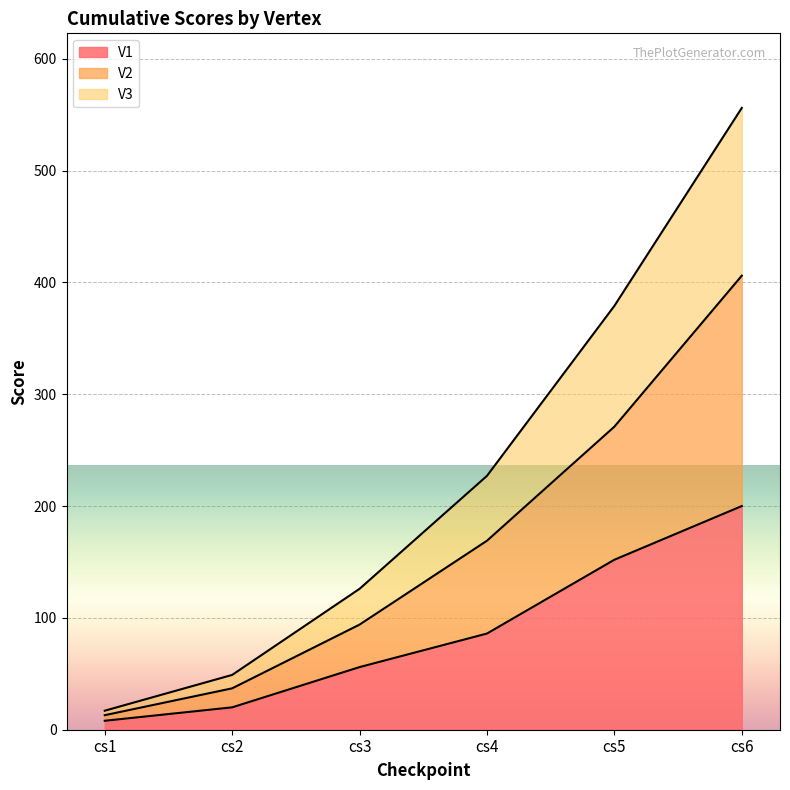

The value of V1 at cs4 is 86. True or false?

True